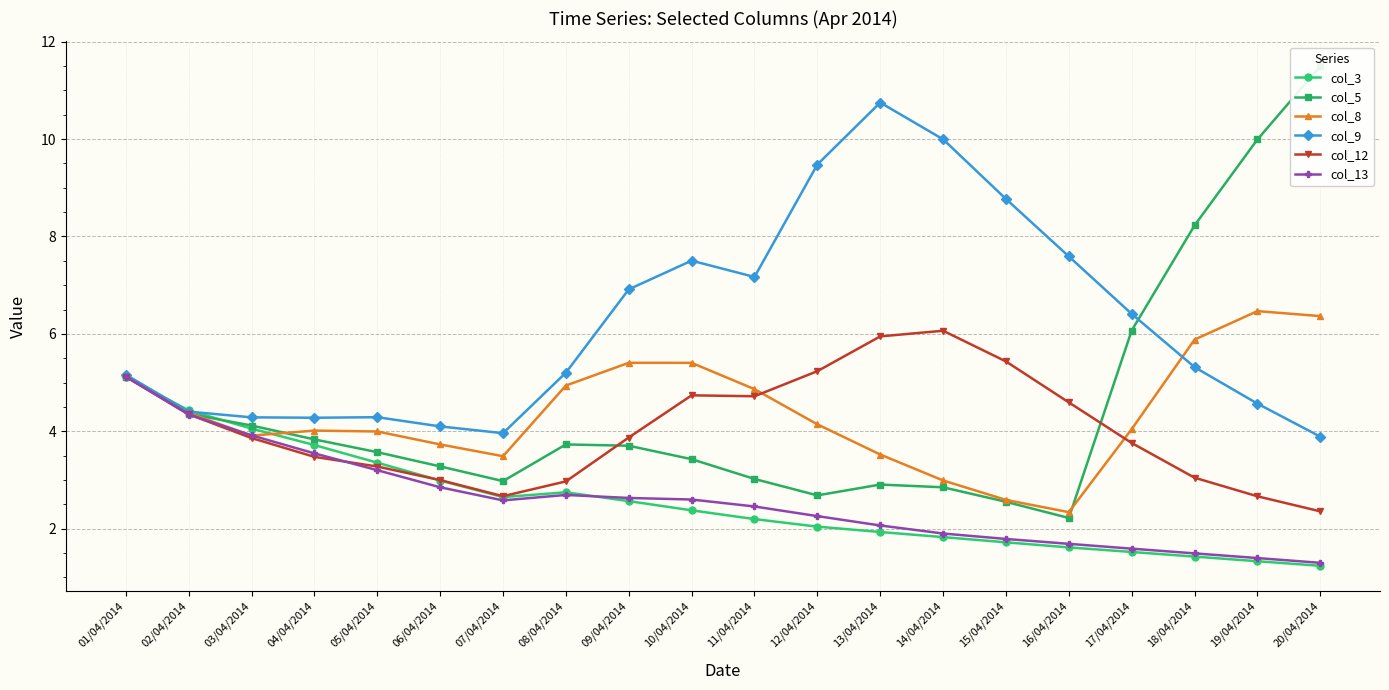

True or false: col_9 has a value of 8.8 at 15/04/2014.

True